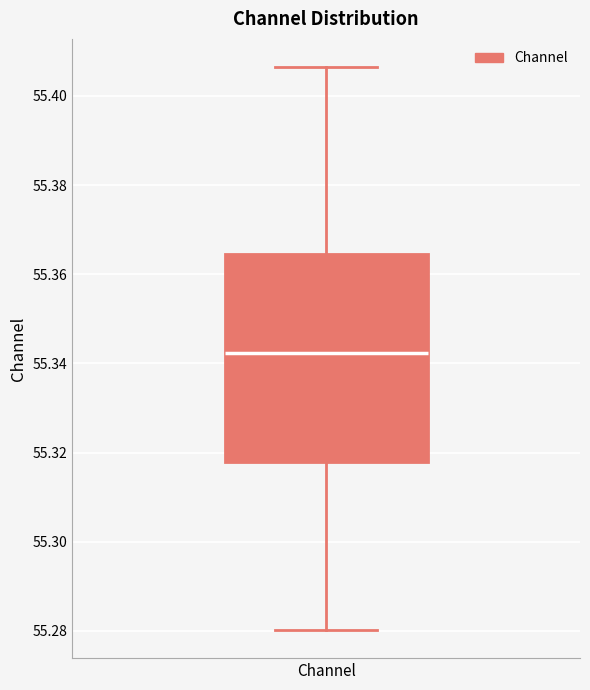

Transcribe this box plot: give where the median line is, the range the box spans, and where the two whiskers end, as read against the y-axis. The values are not printed on the chart, so give them approximately, as read against the axis.

median 55.342, box 55.318 to 55.364, whiskers 55.280 to 55.406